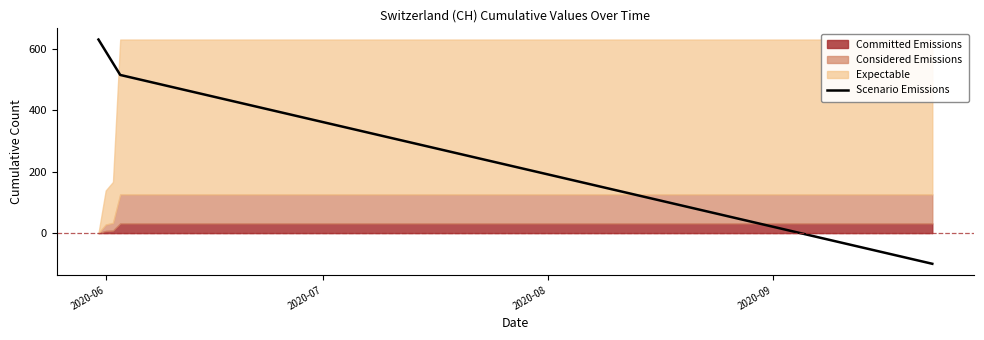

The value of Scenario Emissions at 2020-07 is 105.8. True or false?

False